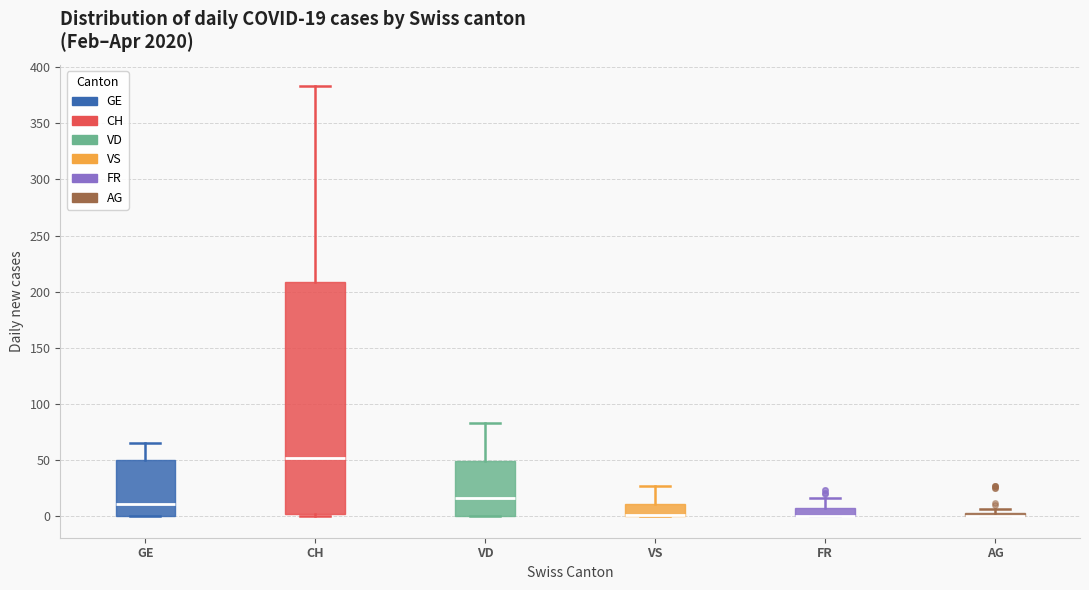

Comparing the boxes themselves (not the whiskers), which one is the tallest?

CH